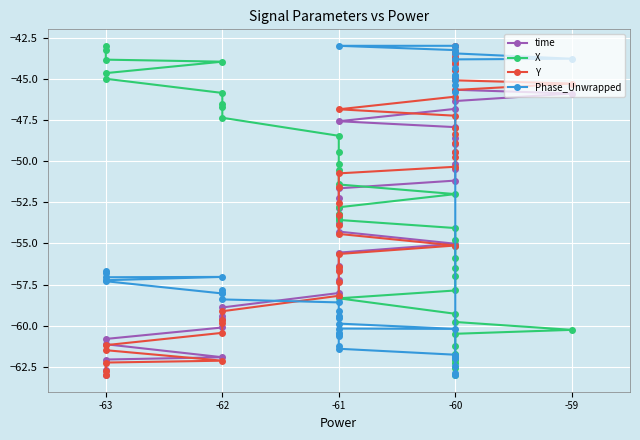

What is the smallest value displayed?

-63.0